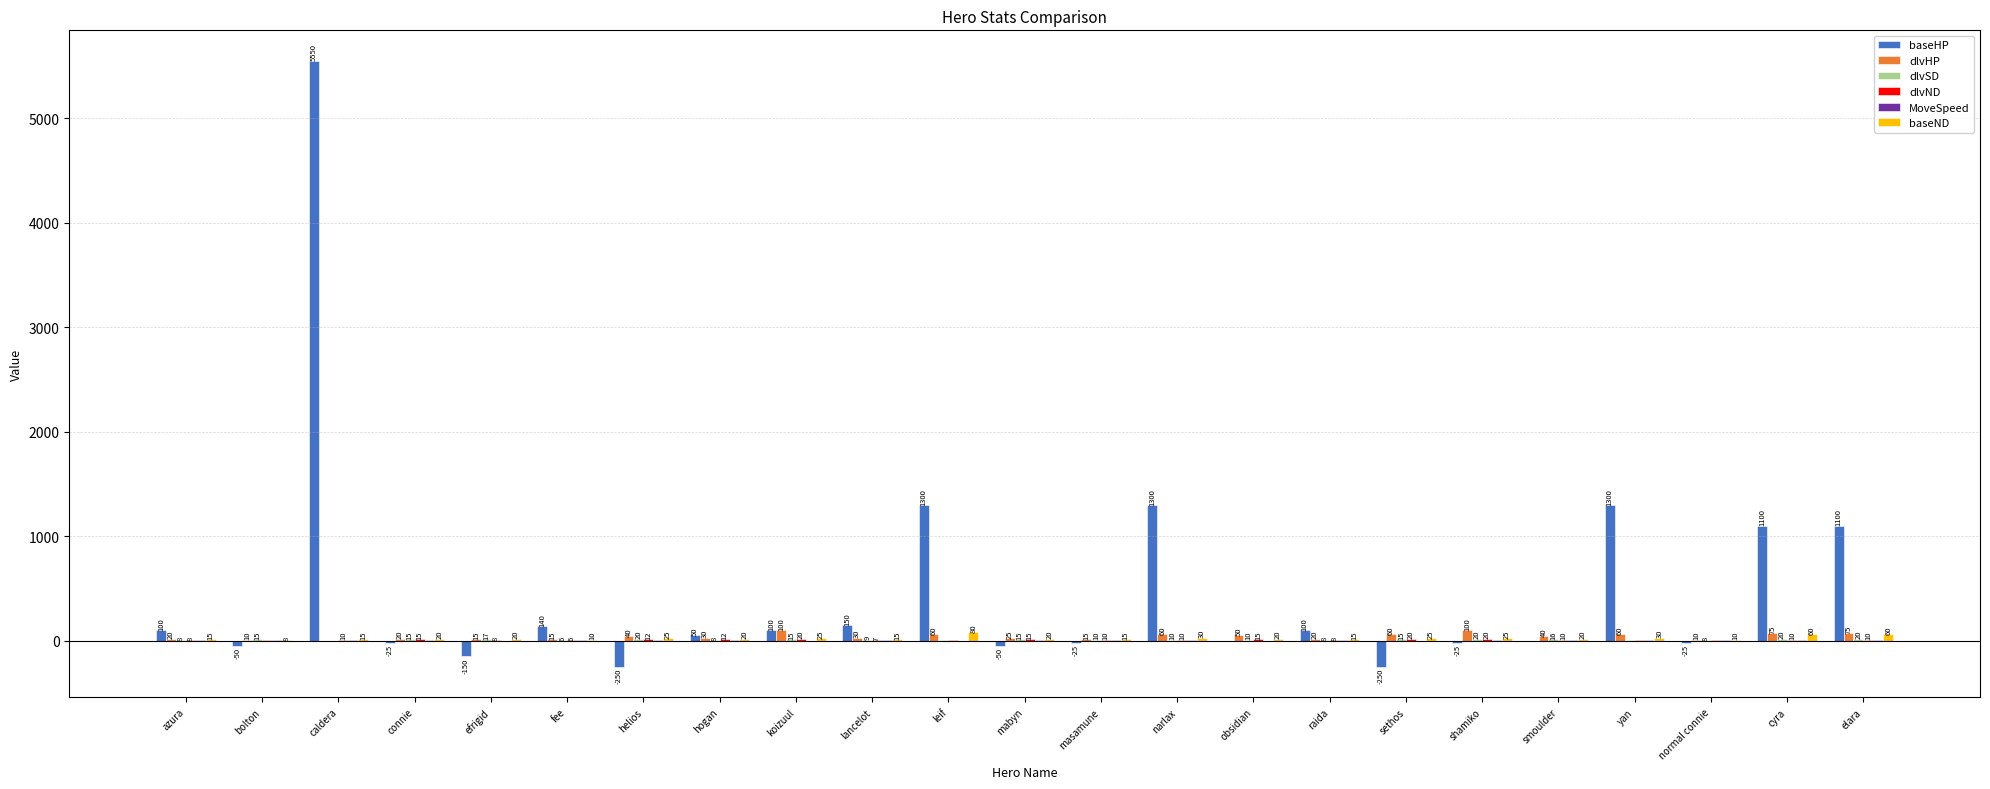

Which series has the largest total across all categories?

baseHP